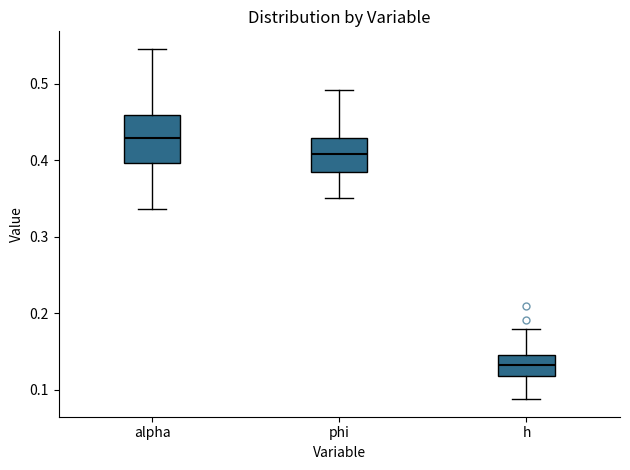

Reading left to right, read every box against the y-axis: the position of its median line, the range the box covers, and the ends of its whiskers. The values are not printed on the chart, so give them approximately, as read against the axis.

alpha: median 0.43, box 0.40 to 0.46, whiskers 0.34 to 0.55
phi: median 0.41, box 0.39 to 0.43, whiskers 0.35 to 0.49
h: median 0.13, box 0.12 to 0.15, whiskers 0.09 to 0.18